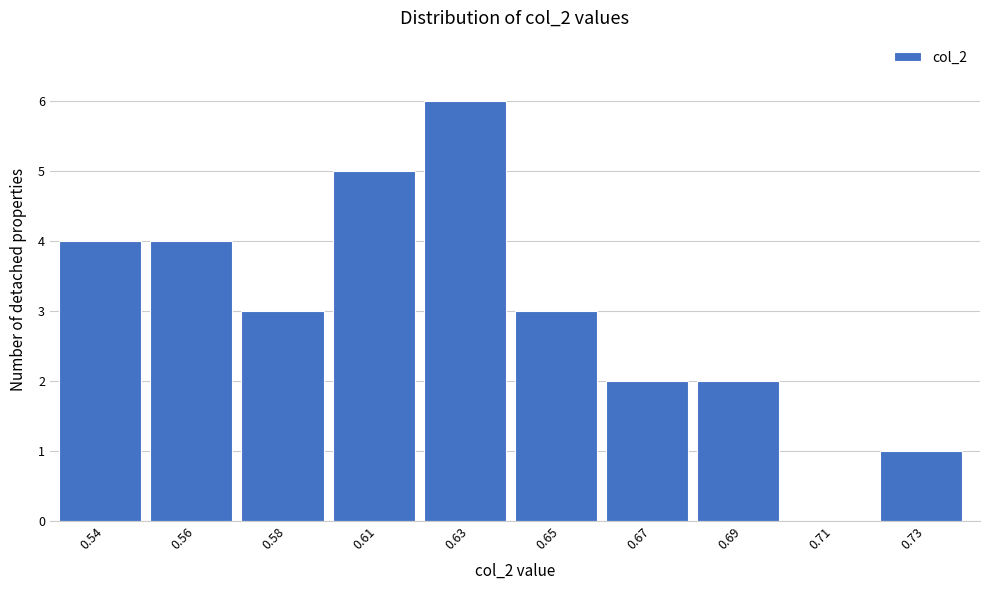

Reading left to right, extract all data points from this chart.

0.54=4	0.56=4	0.58=3	0.61=5	0.63=6	0.65=3	0.67=2	0.69=2	0.71=0	0.73=1